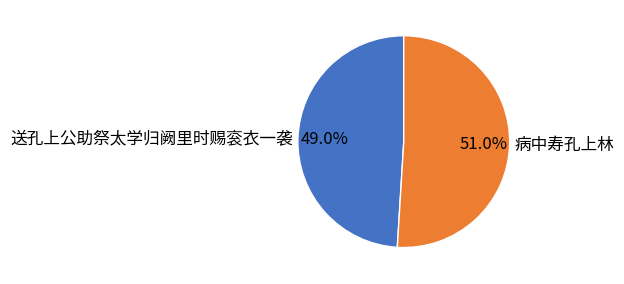

What percentage do 病中寿孔上林 and 送孔上公助祭太学归阙里时赐衮衣一袭 together represent?

100.0%